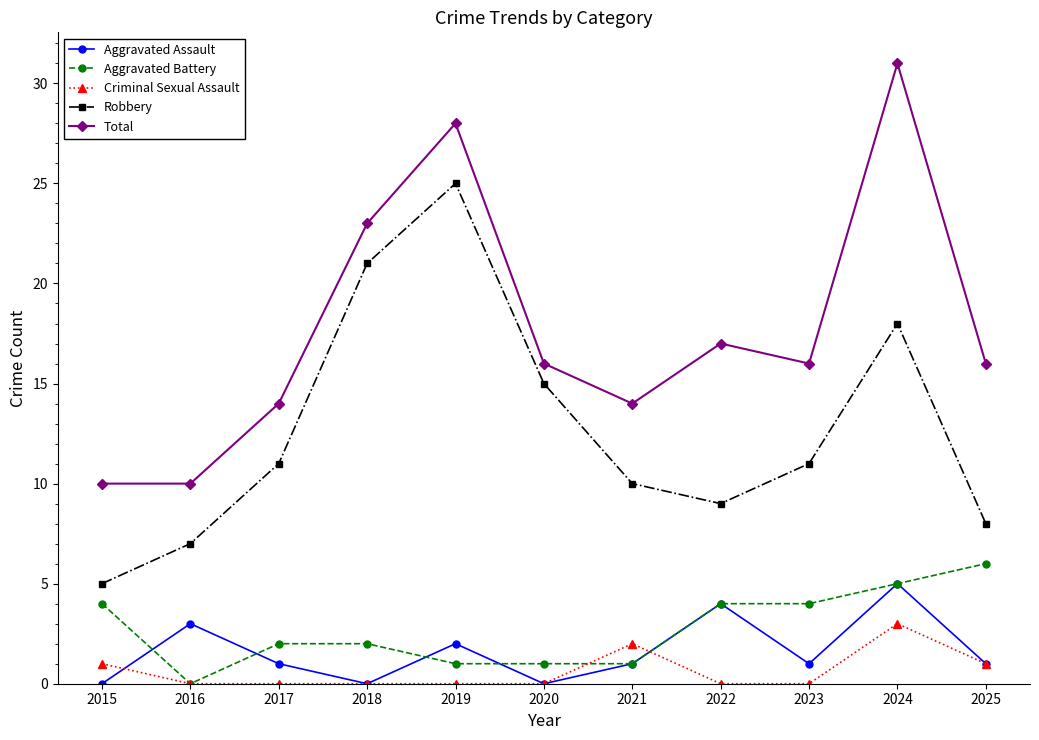

True or false: Robbery and Criminal Sexual Assault intersect in this chart.

False